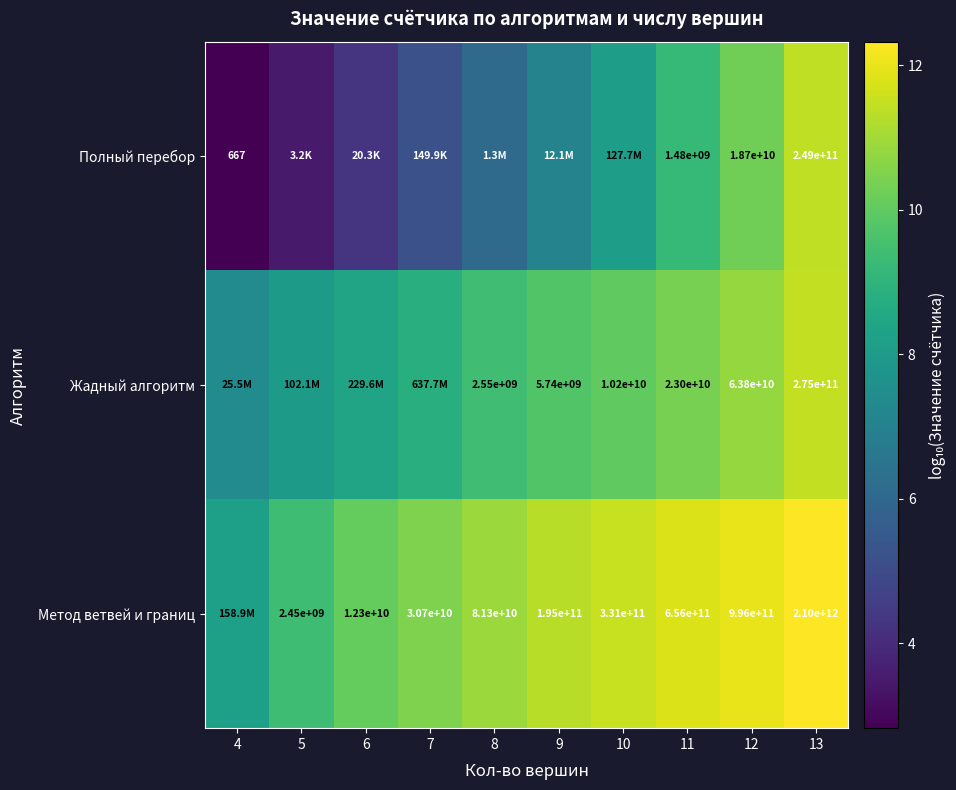

Is the value of Метод ветвей и границ at 9 greater than the value of Полный перебор at 11?

Yes